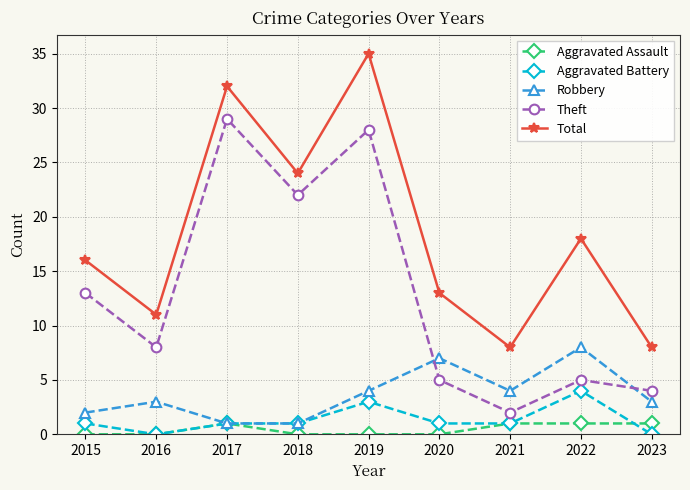

The value of Robbery at 2021 is 4. True or false?

True